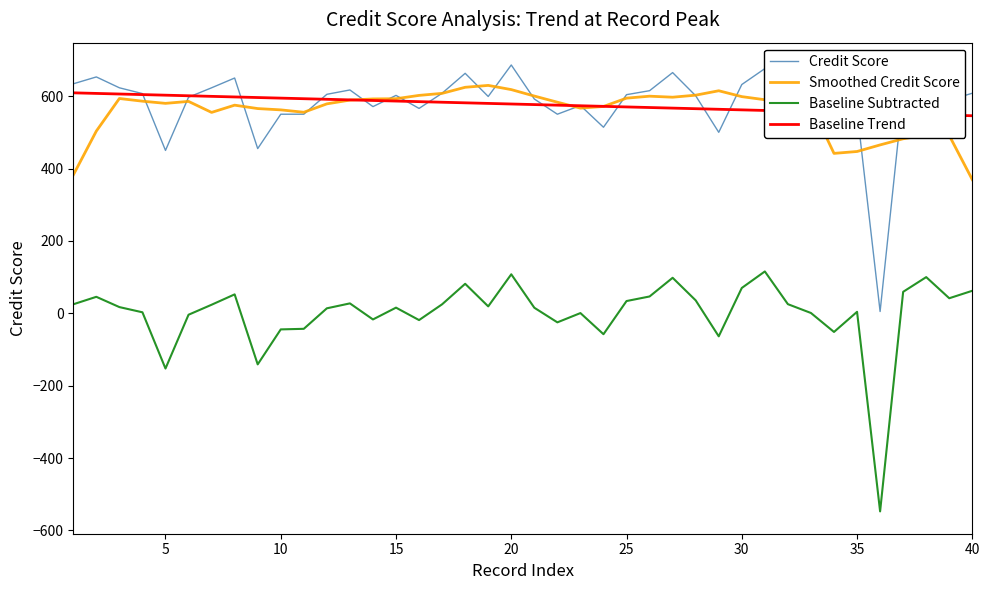

What is the greatest value displayed?

686.0